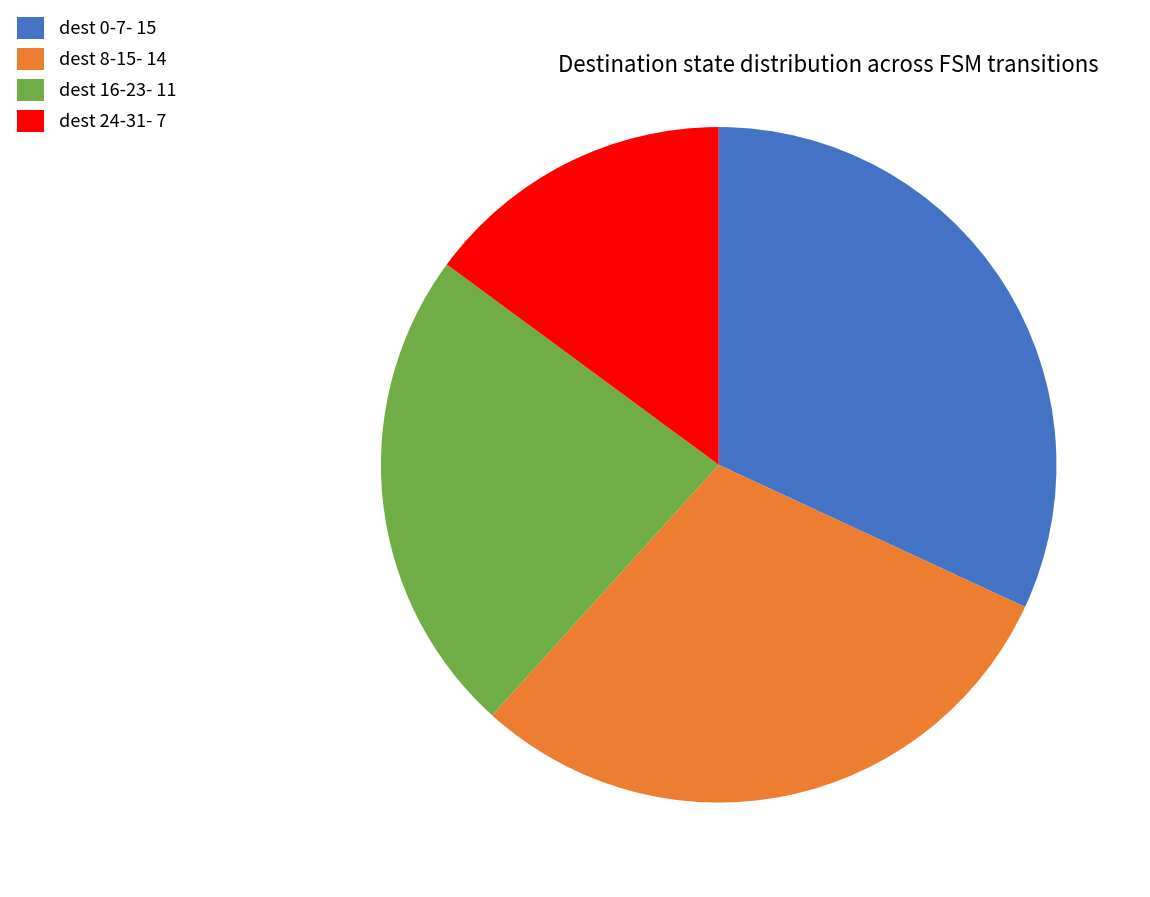

What is the ratio of the value at dest 8-15- 14 to the value at dest 0-7- 15?

0.9